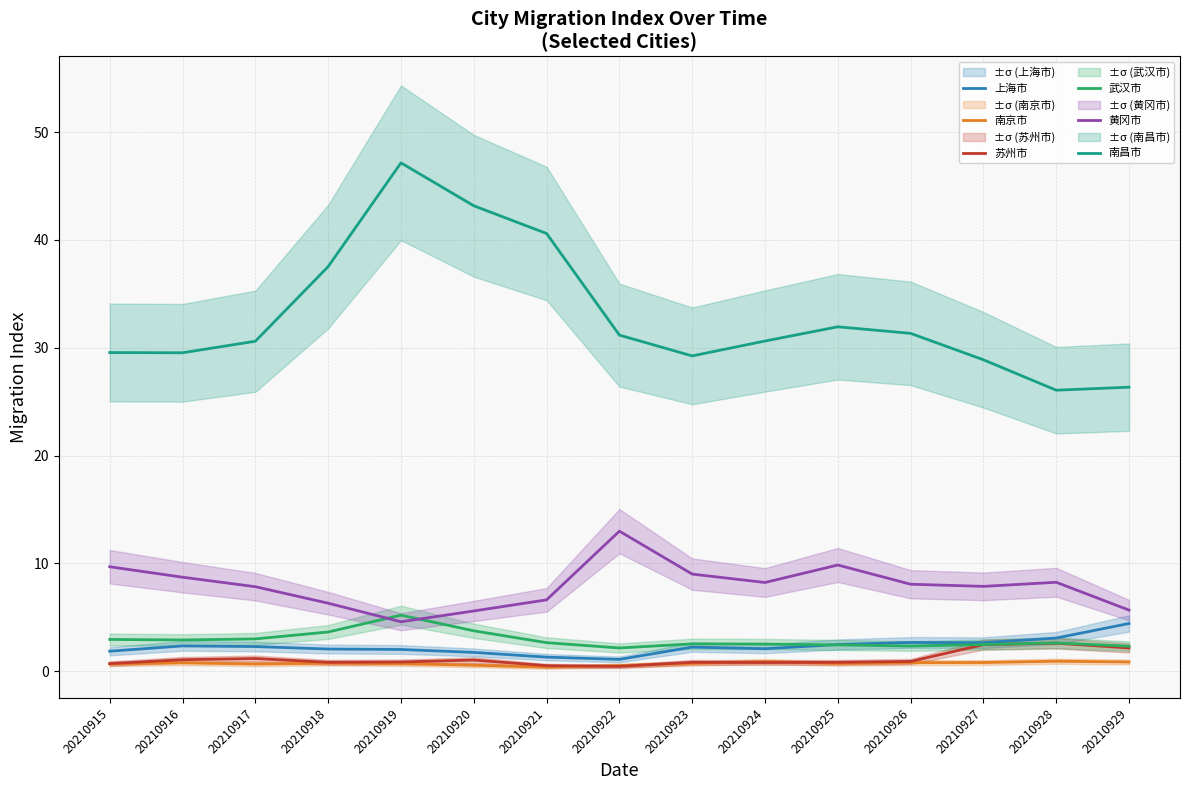

True or false: 上海市 has more than 0 interior local peaks.

True